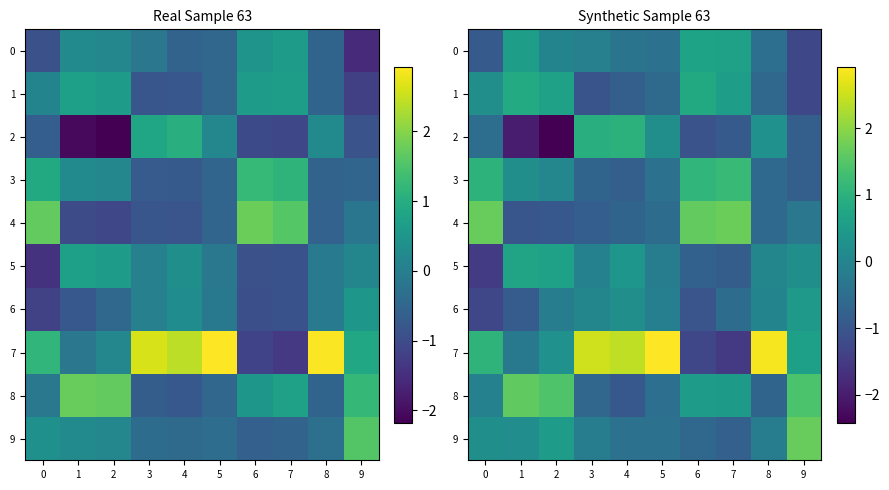

What is the difference between the 2 values at 7 and 3?

1.9